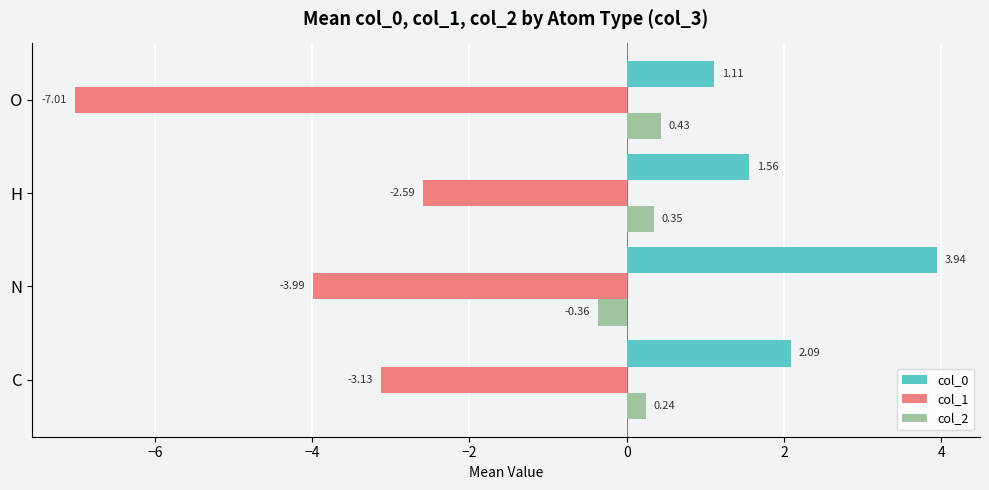

Rank the series at O from highest to lowest value.

col_0, col_2, col_1